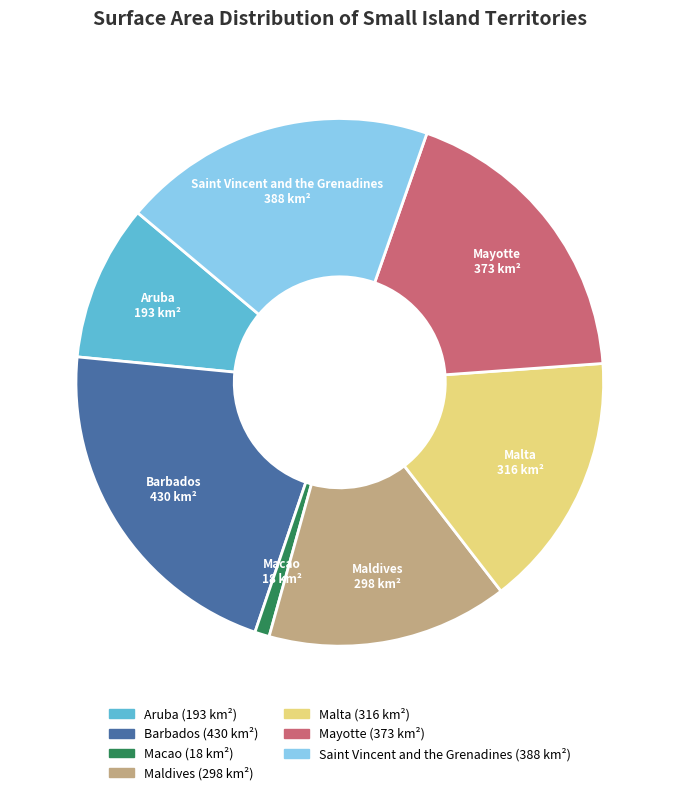

Is there any slice that represents more than half of the pie?

No